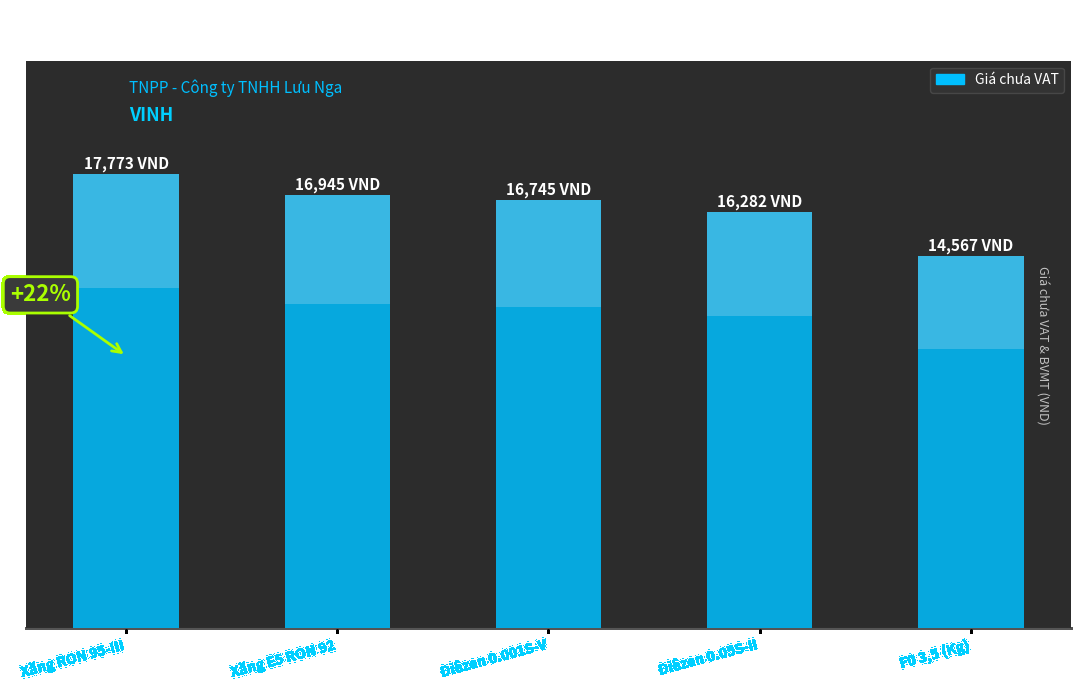

Approximately how many times larger is the value at Xăng RON 95-III compared to F0 3,5 (Kg)?

1.2